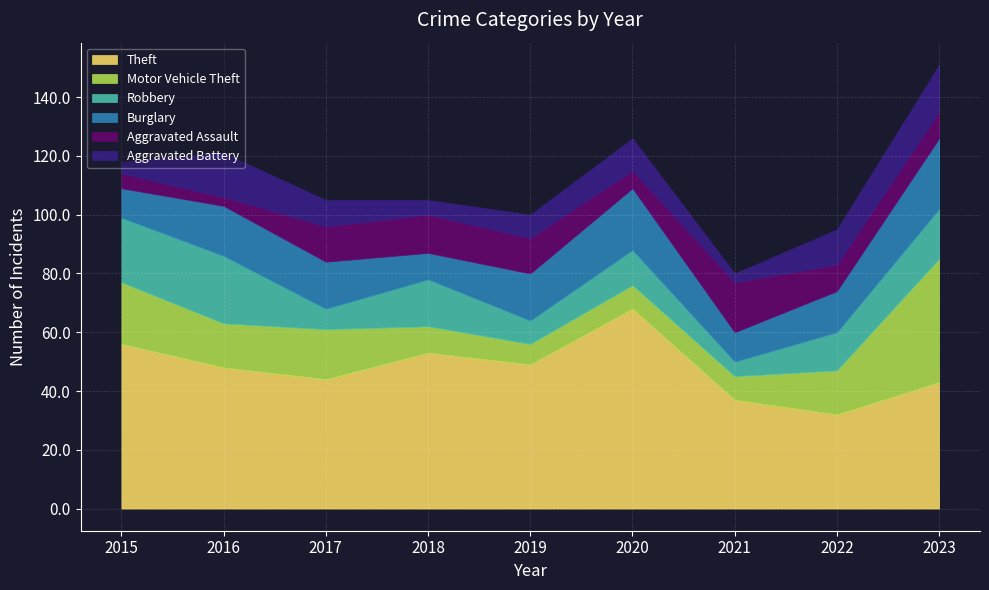

How many data points in Aggravated Battery are above 9?

4